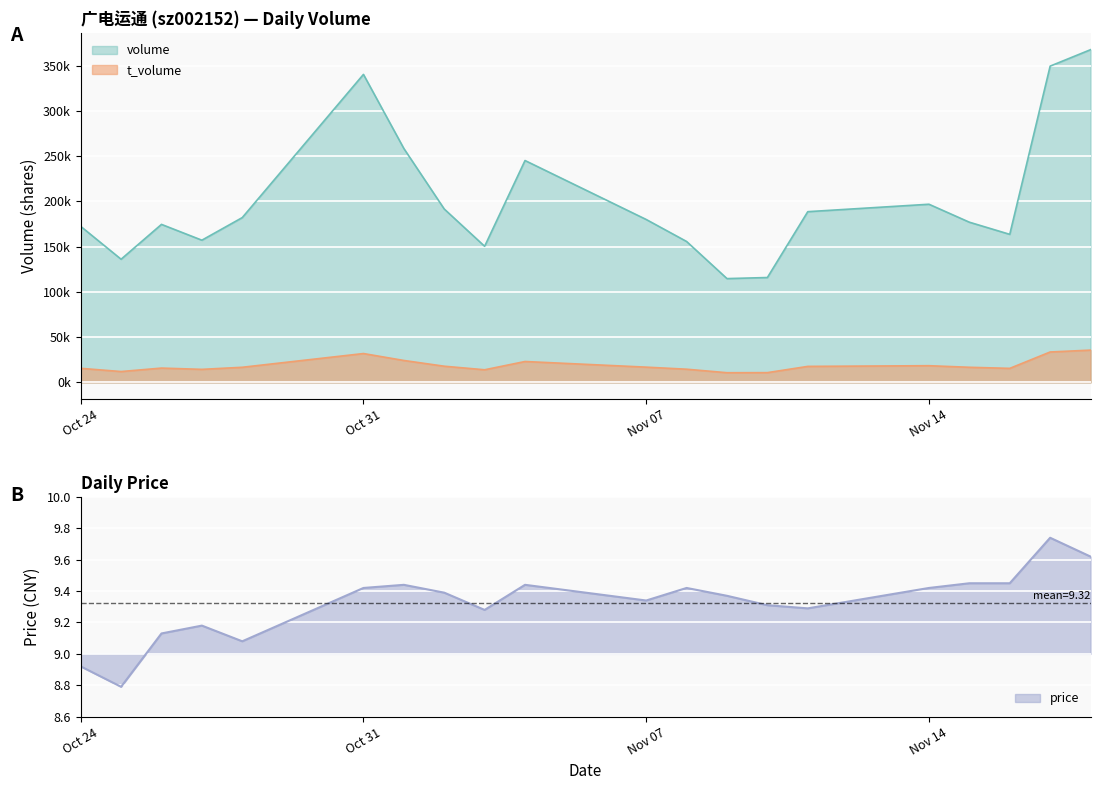

Rank the categories by t_volume value from lowest to highest.

2022-11-09, 2022-11-10, 2022-10-25, 2022-11-03, 2022-10-27, 2022-11-08, 2022-11-16, 2022-10-24, 2022-10-26, 2022-11-15, 2022-10-28, 2022-11-07, 2022-11-11, 2022-11-02, 2022-11-14, 2022-11-04, 2022-11-01, 2022-10-31, 2022-11-17, 2022-11-18